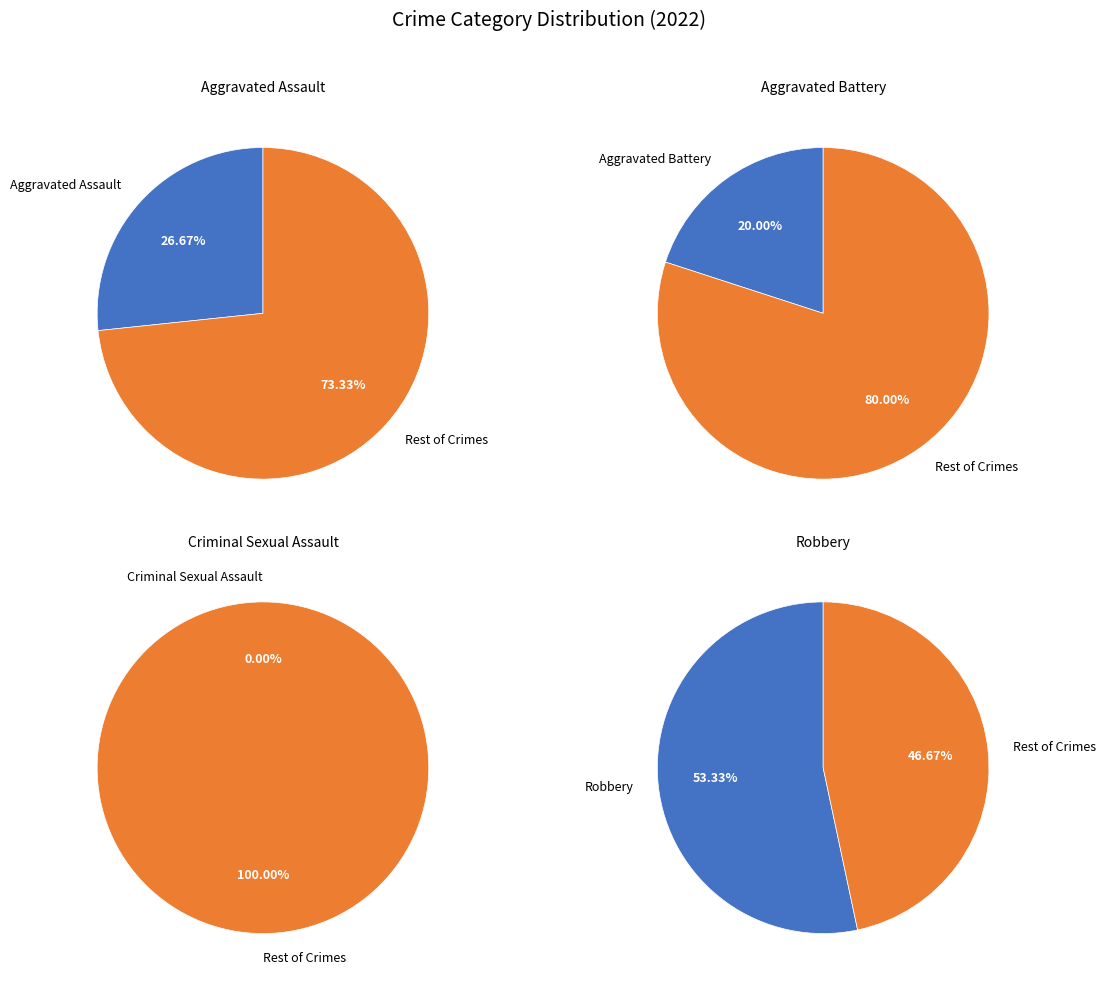

To the nearest percent, what is the difference between the largest and smallest slice percentages?

53%